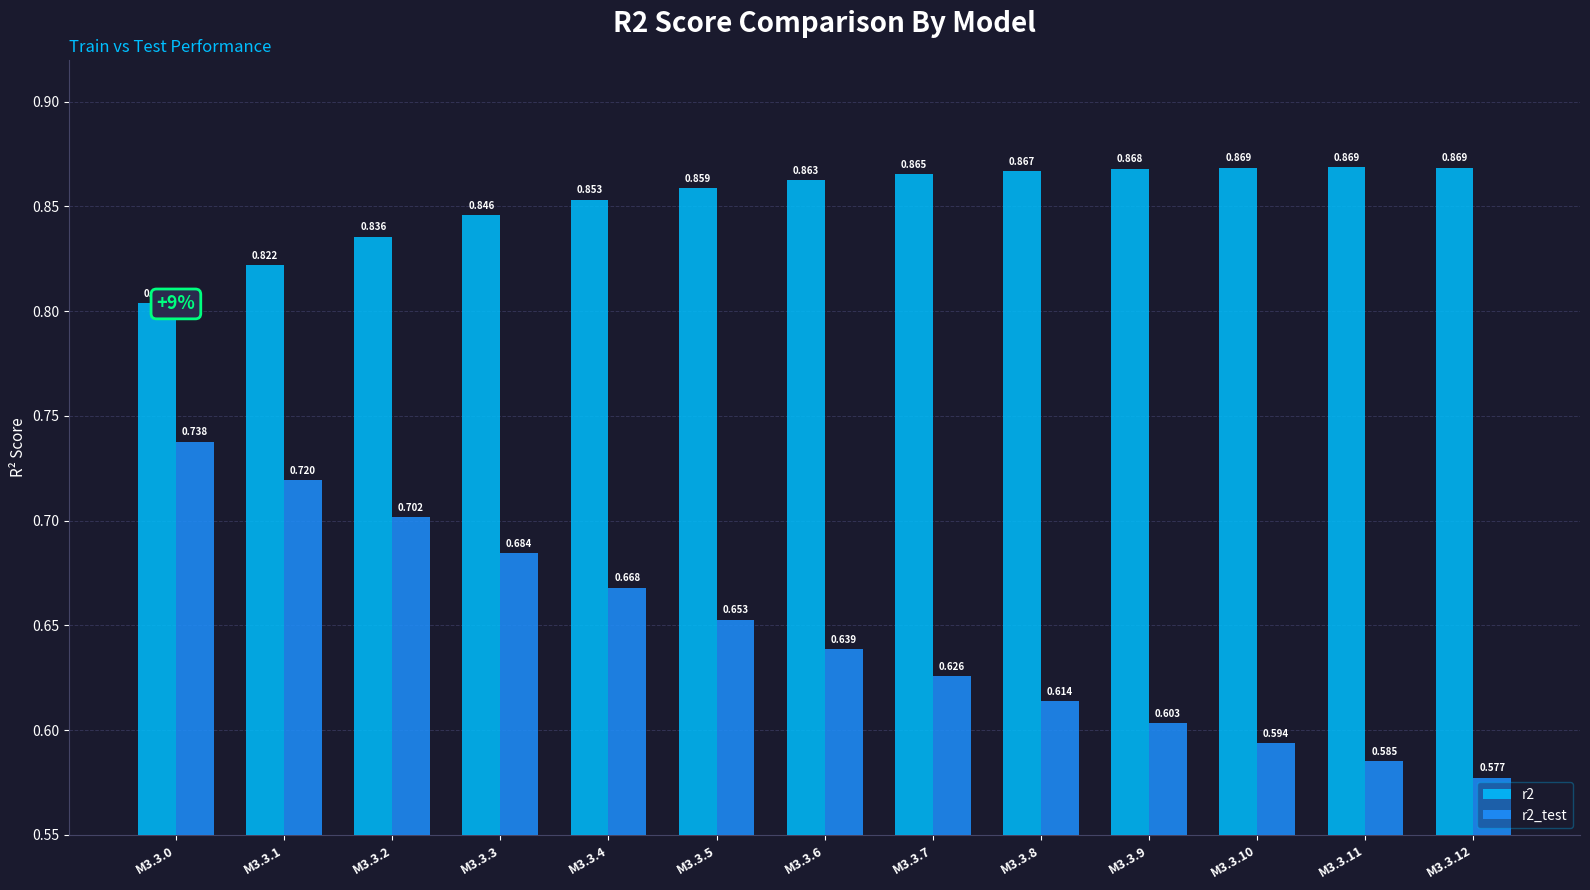

Does the chart contain any negative values?

No